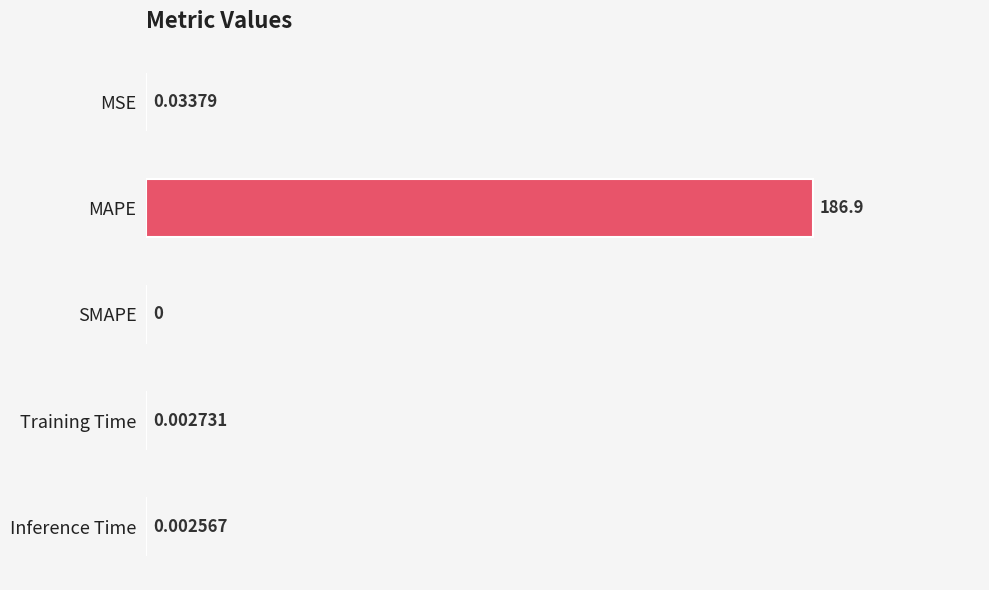

Which has a higher value, MAPE or SMAPE?

MAPE